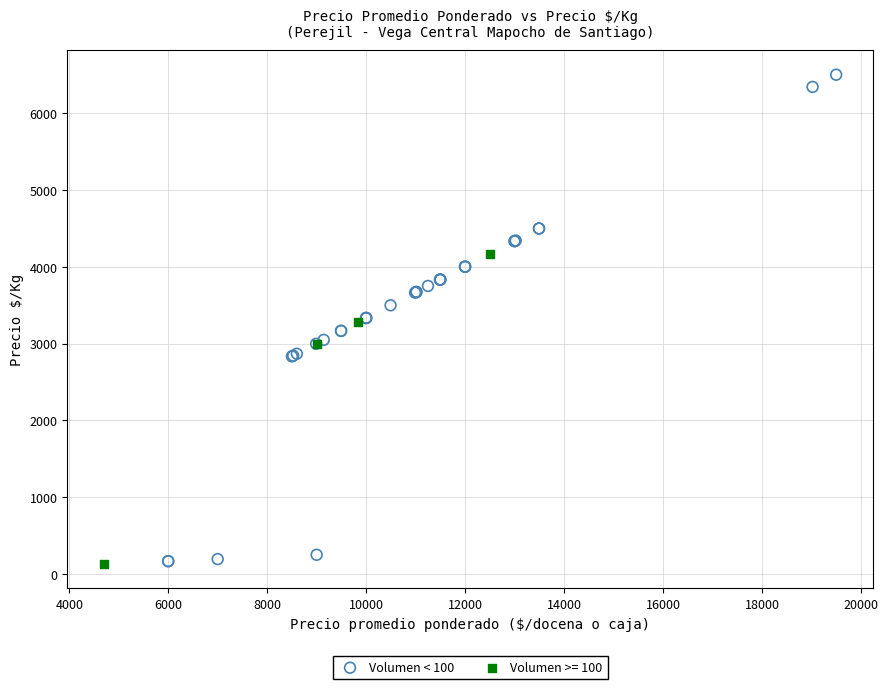

Which series has the widest spread of Y values?

Volumen < 100